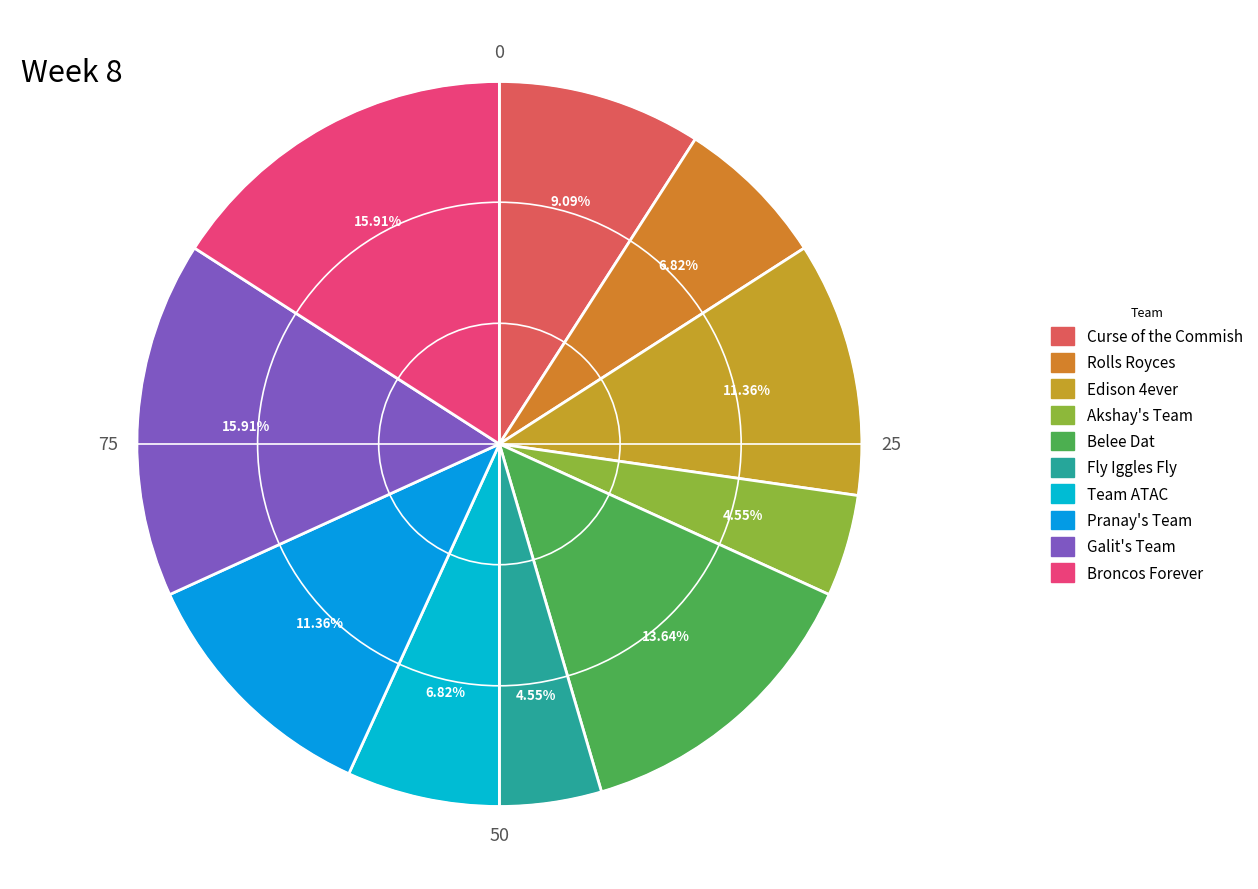

To the nearest percent, what is the difference between the Pranay's Team and Broncos Forever slice percentages?

5%